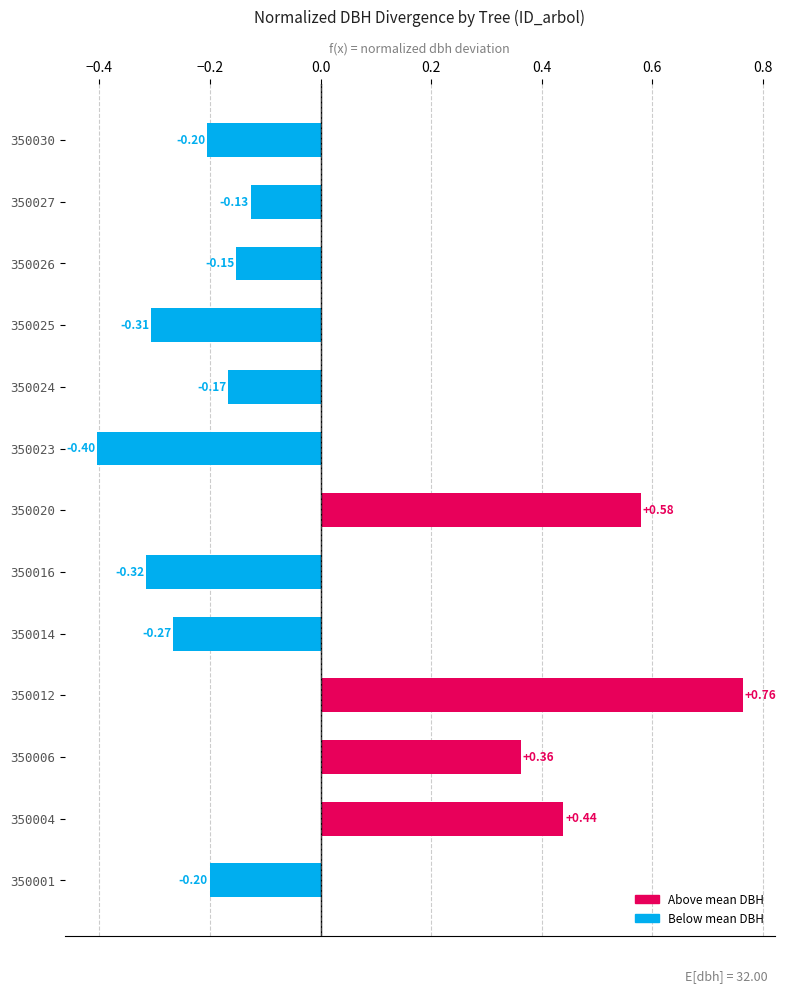

Which has a higher value, 350004 or 350014?

350004